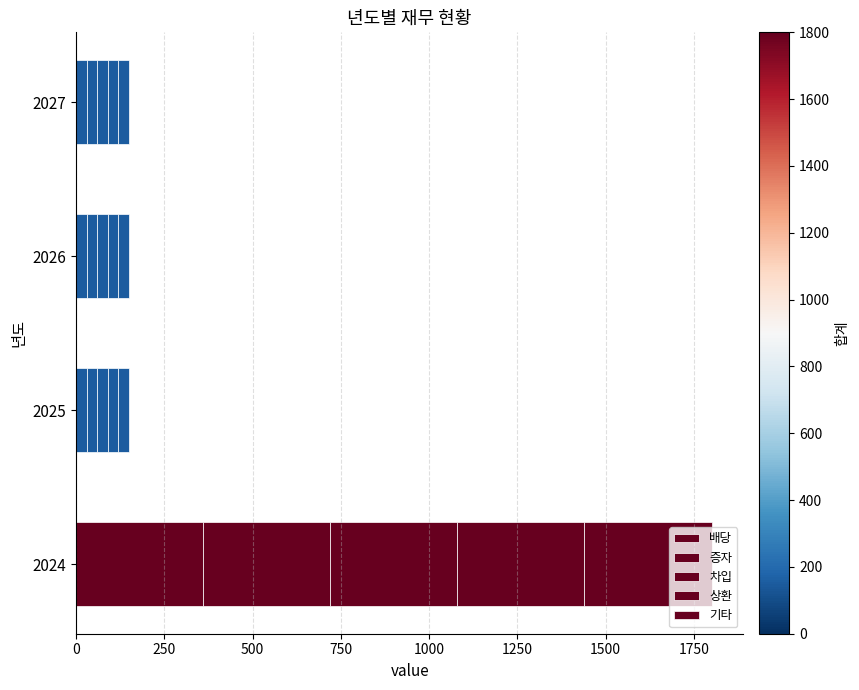

How many series are shown in this chart?

5